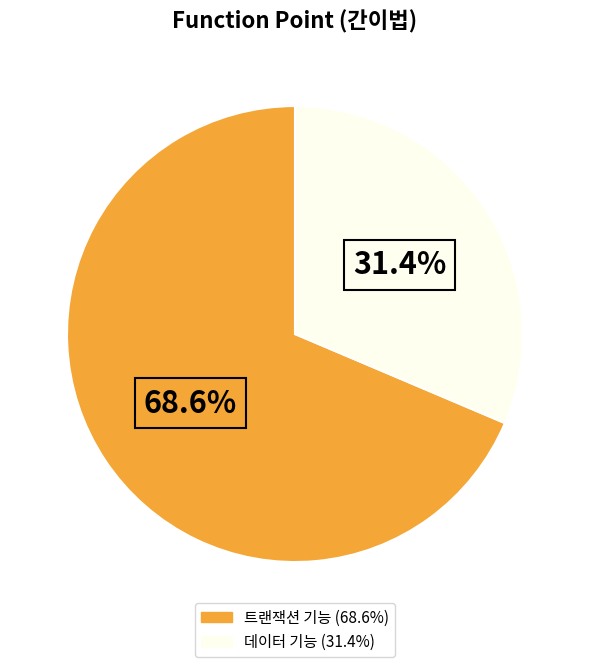

How many slices are in this pie chart?

2